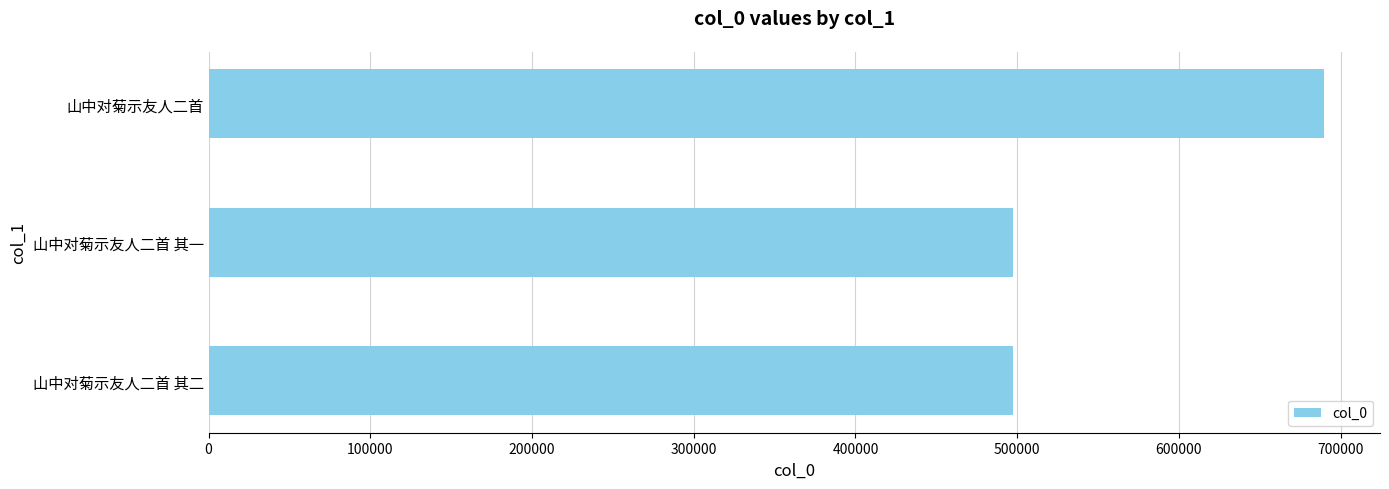

How many values are below 497172?

1